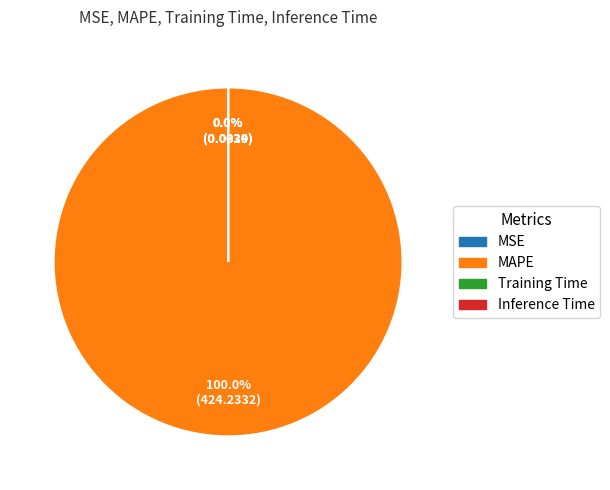

Rank the categories by value from lowest to highest.

Training Time, Inference Time, MSE, MAPE